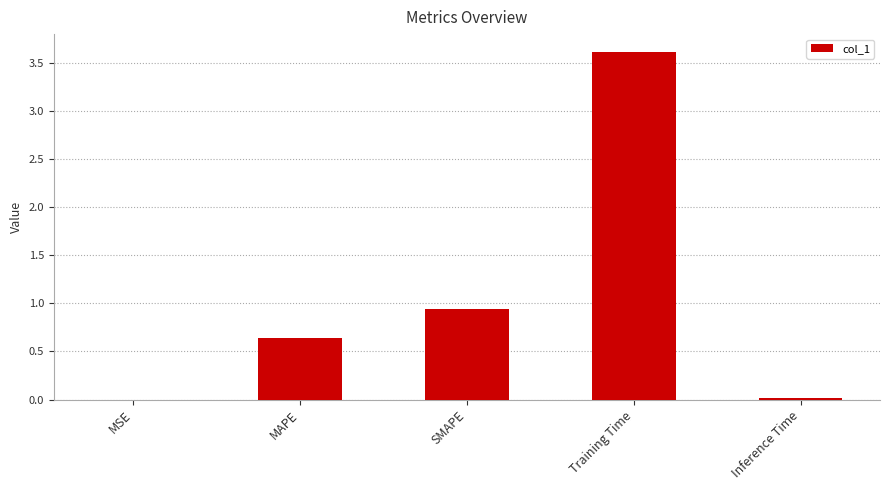

Which category has the highest value across all series?

Training Time